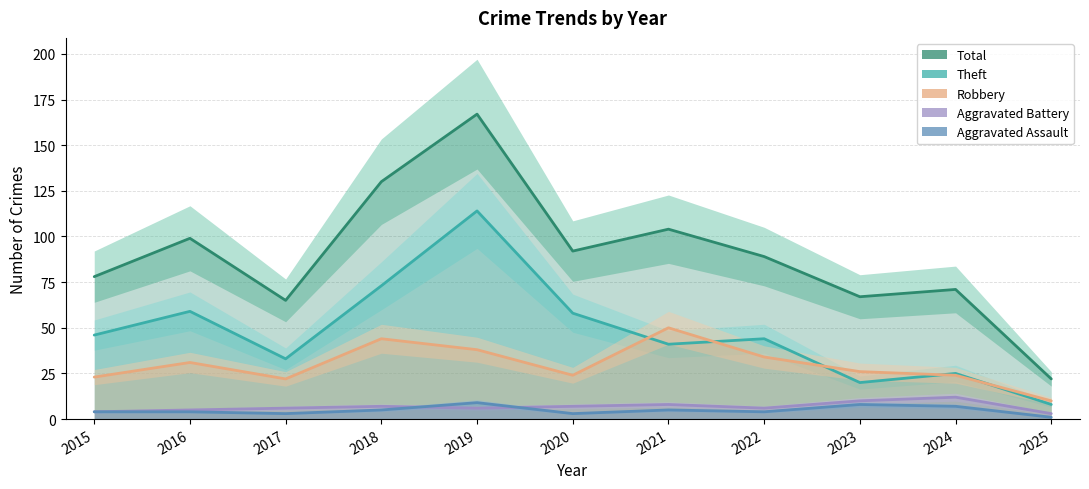

What is the minimum value for Theft?

8